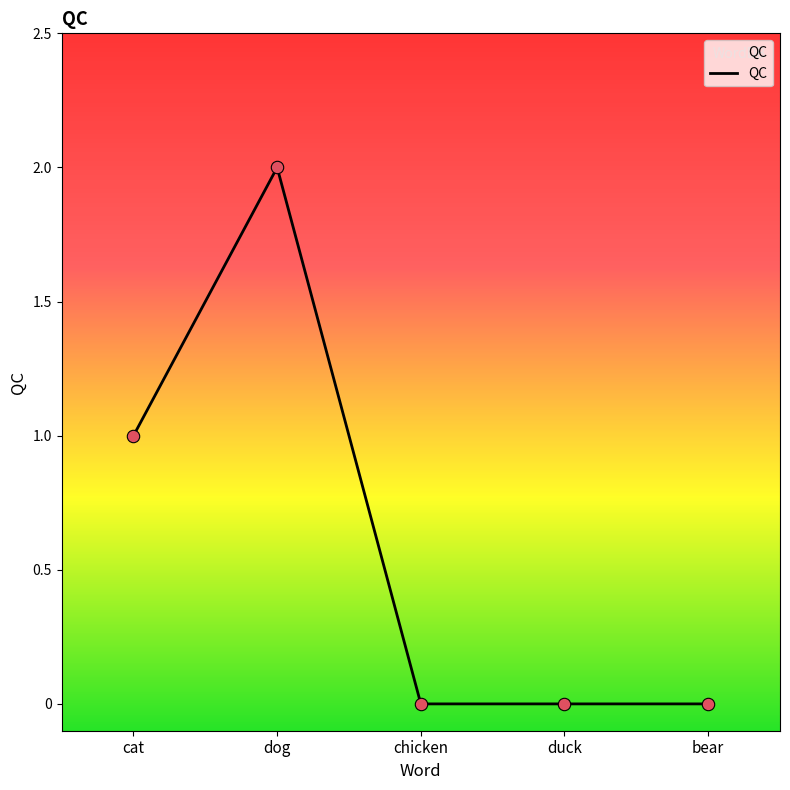

Which has a higher value, duck or cat?

cat